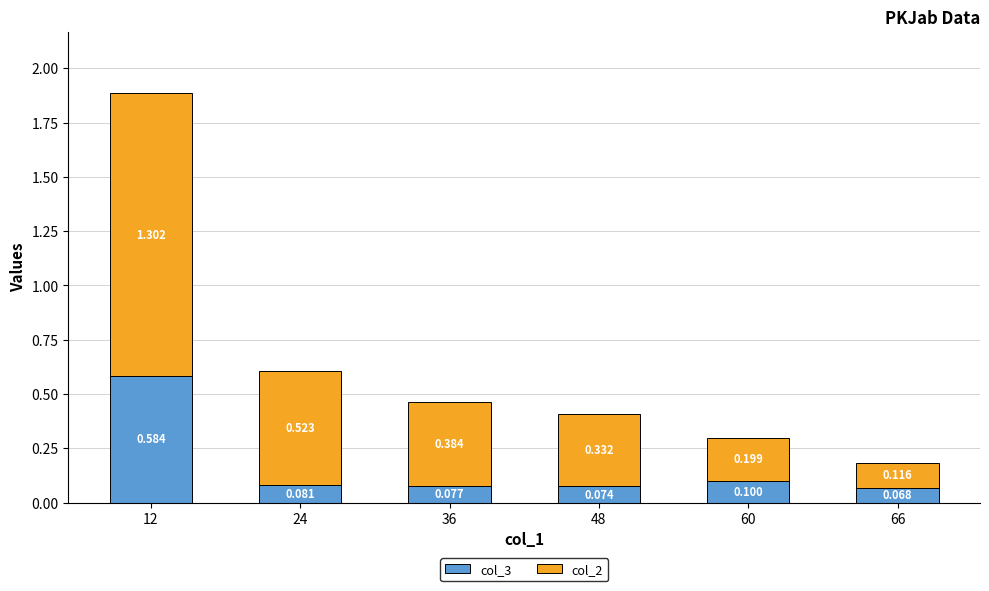

Rank the series by their average value, from highest to lowest.

col_2, col_3